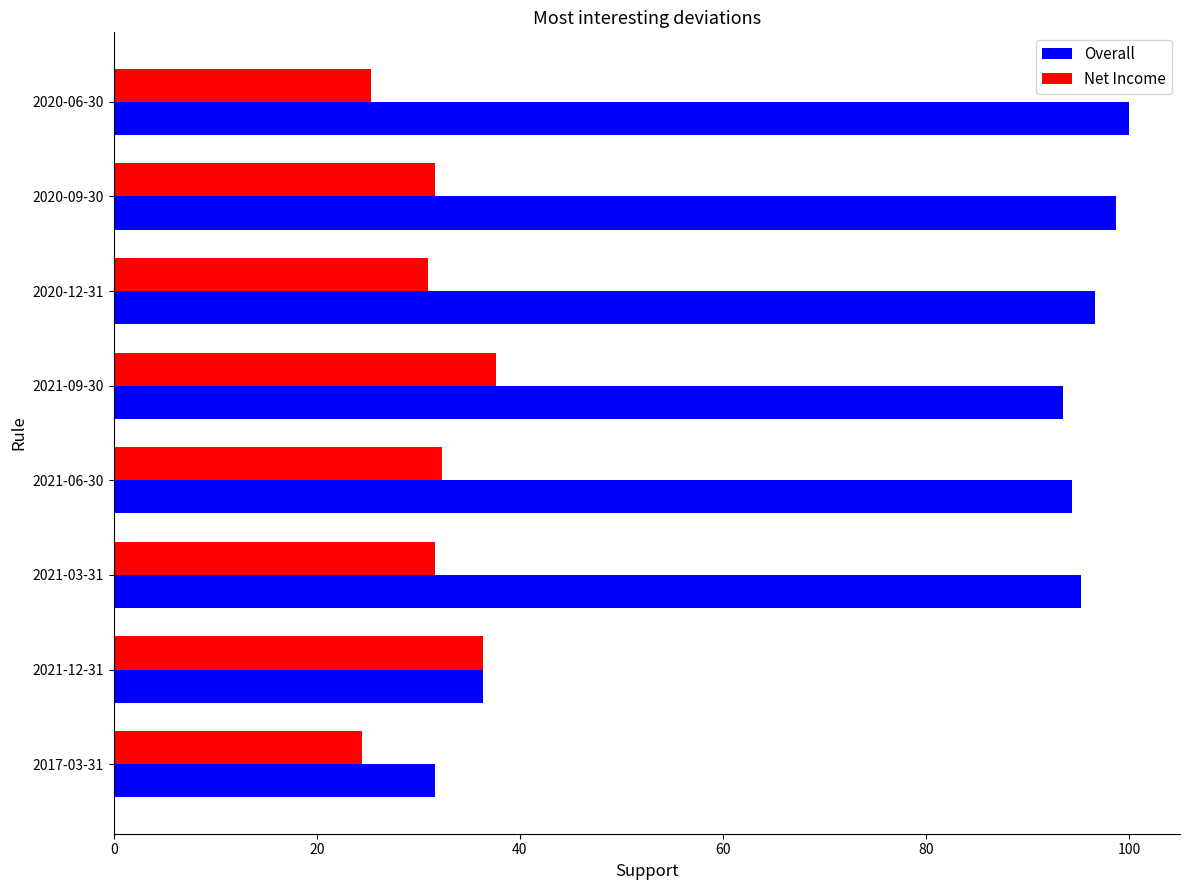

How many values in the Overall series exceed 95?

4